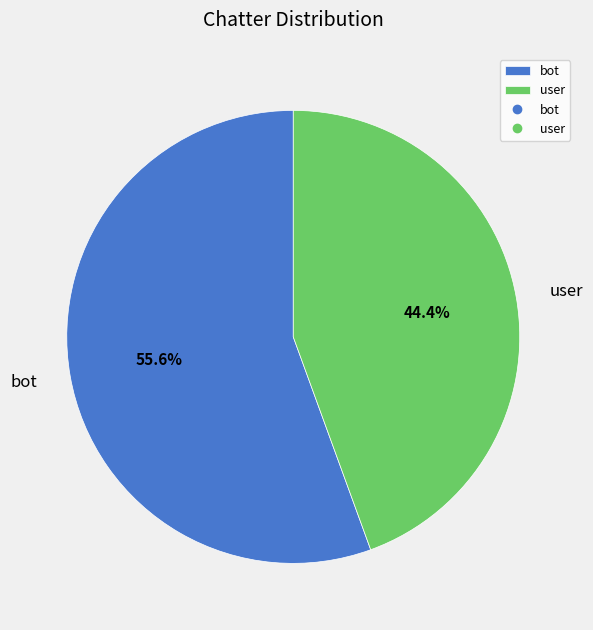

True or false: bot accounts for 56% of the total.

True